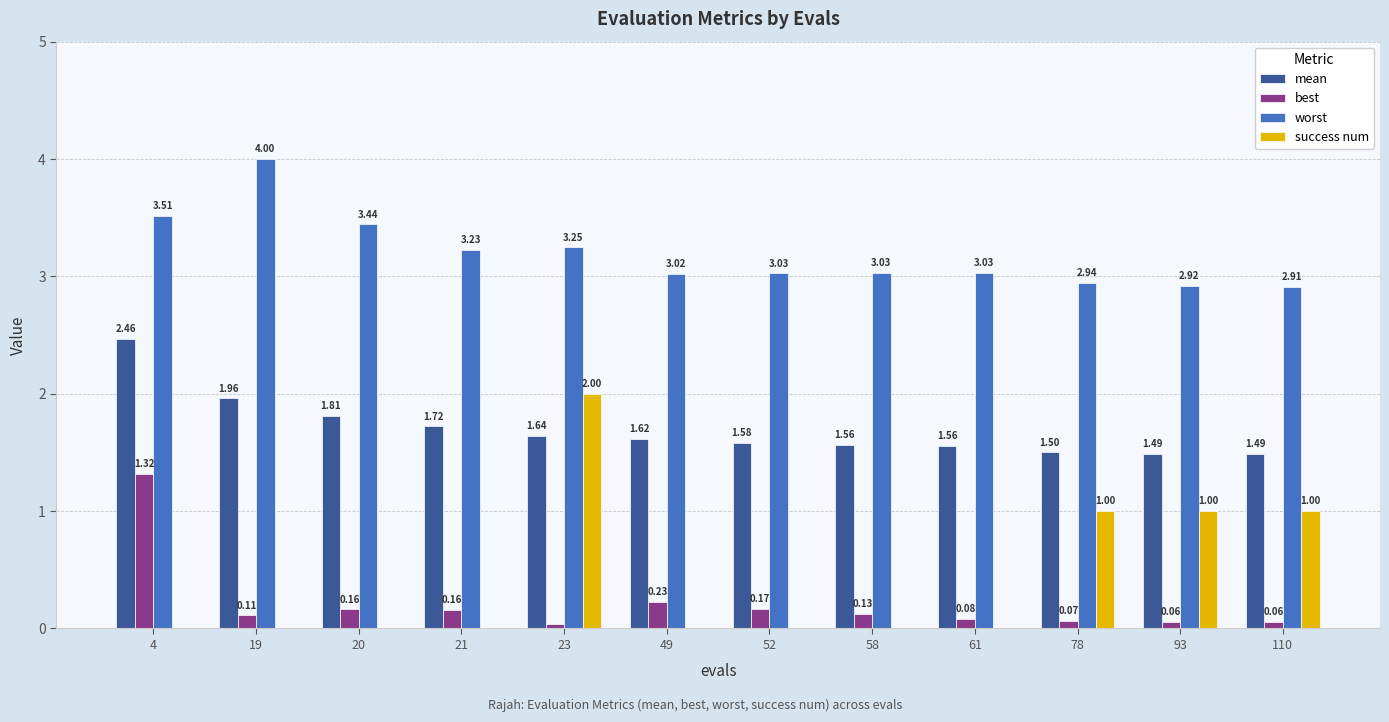

What is the sum of the success num values at 52 and 23?

2.0